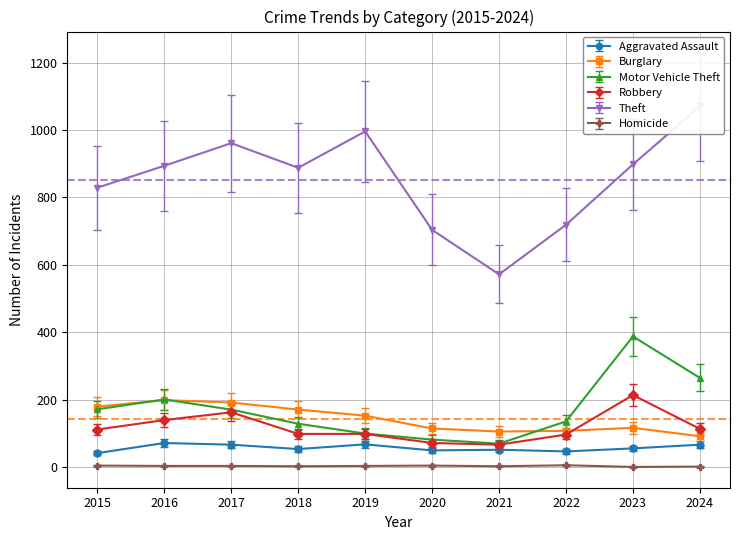

Is it true that Motor Vehicle Theft equals 129.0 at 2018?

True